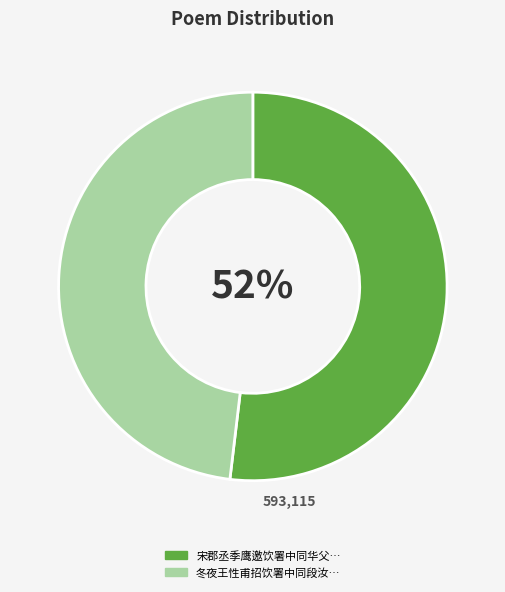

Is there any slice that represents more than half of the pie?

Yes